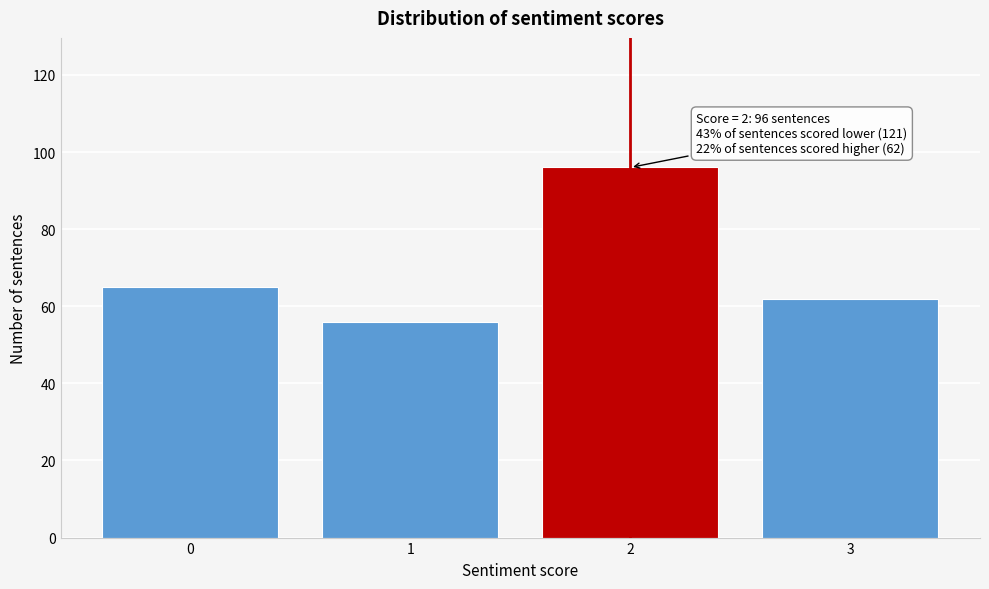

Reading right to left, what are all the values shown in this chart?

3=62	2=96	1=56	0=65